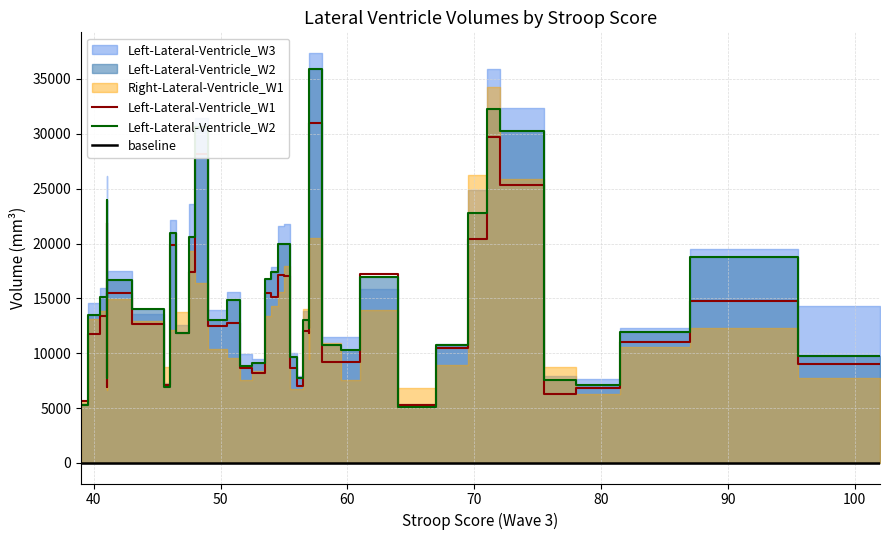

Which series has the widest spread of values?

Left-Lateral-Ventricle_W3